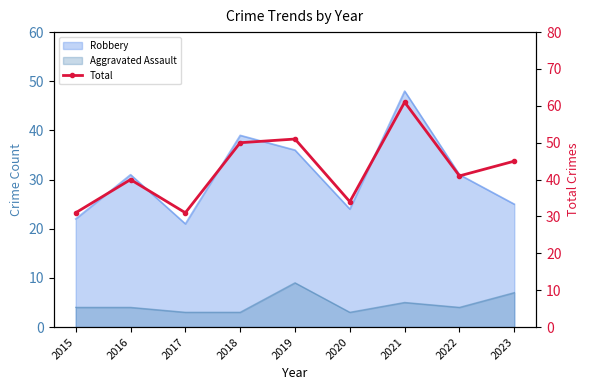

True or false: there are more than 1 points higher than both neighbors.

True